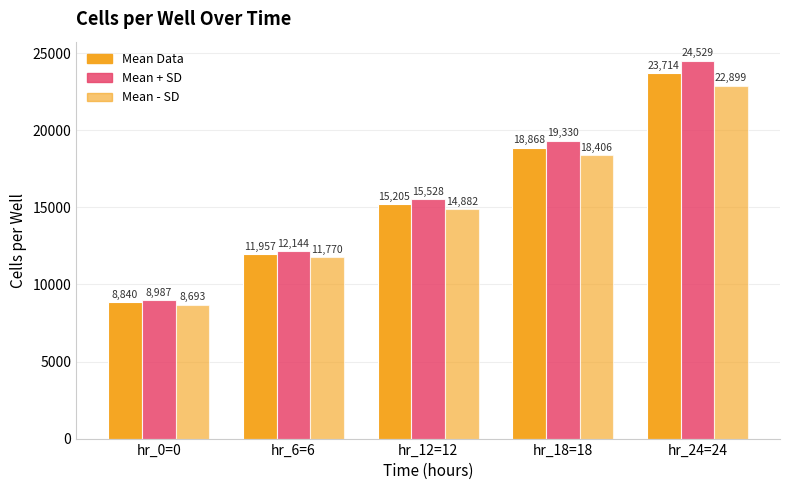

Count the number of data series in this chart.

3